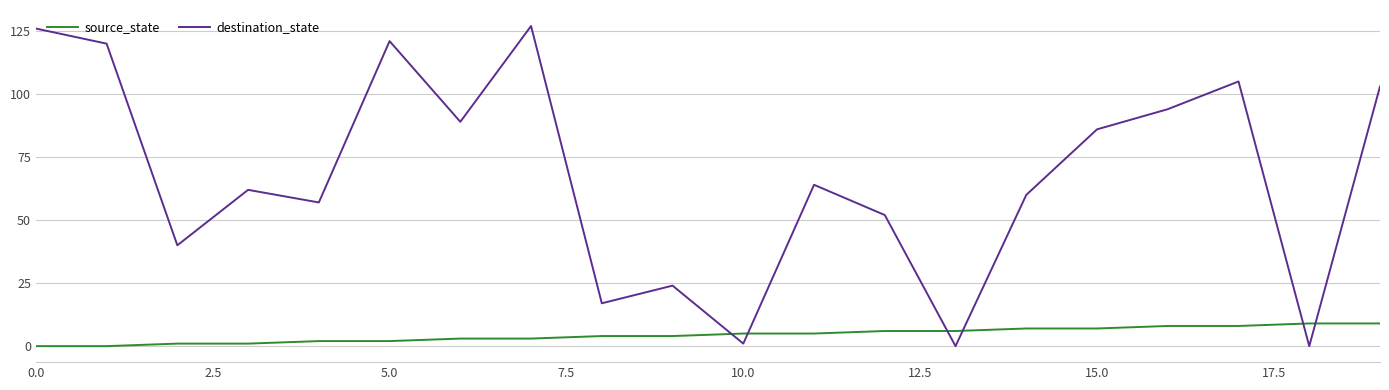

Which series ends up on top after the final intersection of source_state and destination_state?

destination_state